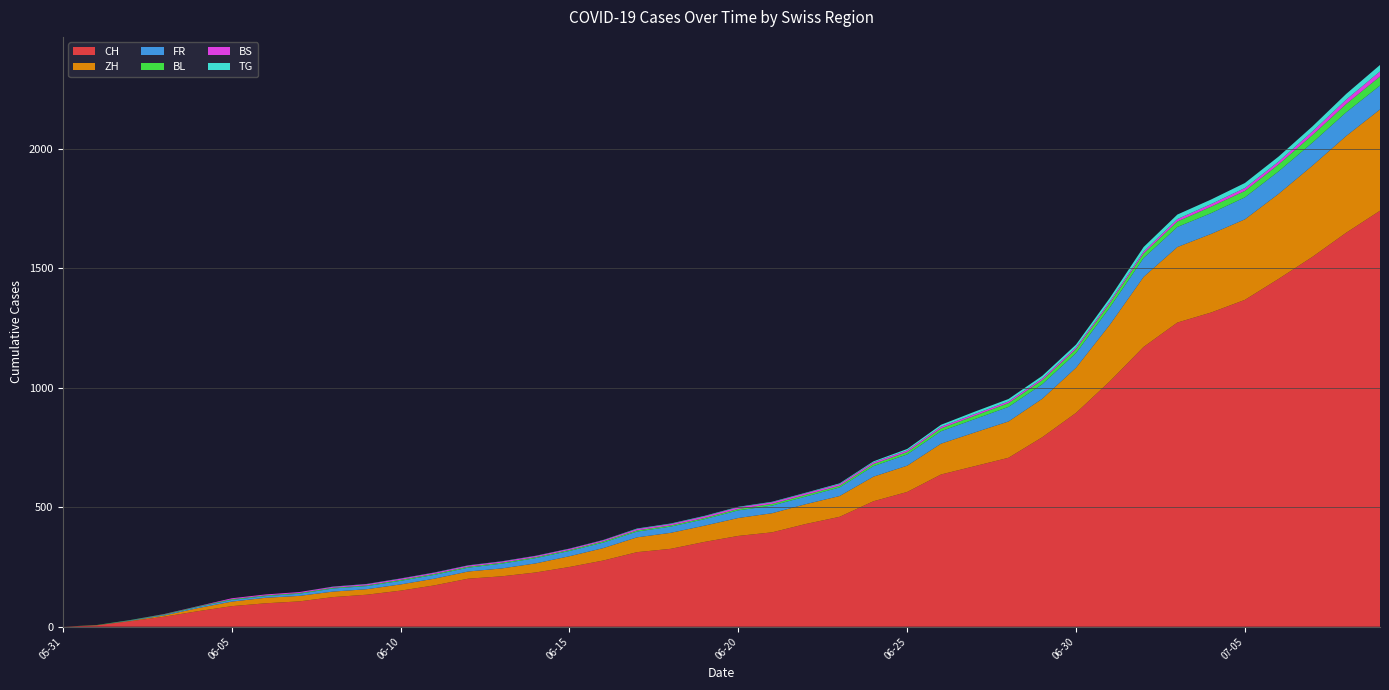

Reading left to right, extract all data points from this chart.

CH: 2020-05-31=0	2020-06-01=6	2020-06-02=23	2020-06-03=42	2020-06-04=65	2020-06-05=86	2020-06-06=98	2020-06-07=106	2020-06-08=124	2020-06-09=134	2020-06-10=151	2020-06-11=173	2020-06-12=201	2020-06-13=211	2020-06-14=227	2020-06-15=250	2020-06-16=277	2020-06-17=312	2020-06-18=326	2020-06-19=355	2020-06-20=380	2020-06-21=395	2020-06-22=430	2020-06-23=460	2020-06-24=525	2020-06-25=564	2020-06-26=637	2020-06-27=672	2020-06-28=707	2020-06-29=793	2020-06-30=895	2020-07-01=1027	2020-07-02=1171	2020-07-03=1273	2020-07-04=1315	2020-07-05=1368	2020-07-06=1456	2020-07-07=1548	2020-07-08=1649	2020-07-09=1741
ZH: 2020-05-31=0	2020-06-01=0	2020-06-02=2	2020-06-03=5	2020-06-04=13	2020-06-05=19	2020-06-06=23	2020-06-07=23	2020-06-08=23	2020-06-09=23	2020-06-10=26	2020-06-11=28	2020-06-12=30	2020-06-13=33	2020-06-14=38	2020-06-15=45	2020-06-16=52	2020-06-17=62	2020-06-18=67	2020-06-19=68	2020-06-20=75	2020-06-21=80	2020-06-22=83	2020-06-23=87	2020-06-24=103	2020-06-25=110	2020-06-26=129	2020-06-27=141	2020-06-28=152	2020-06-29=161	2020-06-30=189	2020-07-01=237	2020-07-02=293	2020-07-03=316	2020-07-04=329	2020-07-05=337	2020-07-06=356	2020-07-07=382	2020-07-08=405	2020-07-09=424
FR: 2020-05-31=0	2020-06-01=0	2020-06-02=2	2020-06-03=3	2020-06-04=5	2020-06-05=7	2020-06-06=7	2020-06-07=9	2020-06-08=13	2020-06-09=13	2020-06-10=15	2020-06-11=16	2020-06-12=16	2020-06-13=20	2020-06-14=22	2020-06-15=22	2020-06-16=23	2020-06-17=24	2020-06-18=26	2020-06-19=27	2020-06-20=32	2020-06-21=32	2020-06-22=32	2020-06-23=36	2020-06-24=44	2020-06-25=47	2020-06-26=52	2020-06-27=56	2020-06-28=61	2020-06-29=61	2020-06-30=61	2020-07-01=72	2020-07-02=79	2020-07-03=84	2020-07-04=87	2020-07-05=92	2020-07-06=94	2020-07-07=96	2020-07-08=99	2020-07-09=100
BL: 2020-05-31=0	2020-06-01=1	2020-06-02=1	2020-06-03=2	2020-06-04=2	2020-06-05=3	2020-06-06=3	2020-06-07=3	2020-06-08=3	2020-06-09=3	2020-06-10=4	2020-06-11=4	2020-06-12=4	2020-06-13=4	2020-06-14=4	2020-06-15=4	2020-06-16=5	2020-06-17=5	2020-06-18=5	2020-06-19=5	2020-06-20=6	2020-06-21=7	2020-06-22=7	2020-06-23=7	2020-06-24=9	2020-06-25=10	2020-06-26=12	2020-06-27=14	2020-06-28=16	2020-06-29=17	2020-06-30=17	2020-07-01=18	2020-07-02=19	2020-07-03=23	2020-07-04=27	2020-07-05=27	2020-07-06=29	2020-07-07=32	2020-07-08=35	2020-07-09=38
BS: 2020-05-31=0	2020-06-01=0	2020-06-02=0	2020-06-03=1	2020-06-04=1	2020-06-05=4	2020-06-06=4	2020-06-07=4	2020-06-08=4	2020-06-09=5	2020-06-10=5	2020-06-11=5	2020-06-12=5	2020-06-13=5	2020-06-14=5	2020-06-15=5	2020-06-16=5	2020-06-17=6	2020-06-18=6	2020-06-19=7	2020-06-20=7	2020-06-21=7	2020-06-22=7	2020-06-23=7	2020-06-24=7	2020-06-25=7	2020-06-26=7	2020-06-27=7	2020-06-28=7	2020-06-29=7	2020-06-30=7	2020-07-01=7	2020-07-02=8	2020-07-03=10	2020-07-04=11	2020-07-05=12	2020-07-06=12	2020-07-07=15	2020-07-08=18	2020-07-09=21
TG: 2020-05-31=0	2020-06-01=0	2020-06-02=0	2020-06-03=0	2020-06-04=0	2020-06-05=0	2020-06-06=0	2020-06-07=0	2020-06-08=1	2020-06-09=1	2020-06-10=1	2020-06-11=1	2020-06-12=1	2020-06-13=1	2020-06-14=1	2020-06-15=1	2020-06-16=1	2020-06-17=2	2020-06-18=2	2020-06-19=2	2020-06-20=2	2020-06-21=2	2020-06-22=2	2020-06-23=3	2020-06-24=4	2020-06-25=6	2020-06-26=8	2020-06-27=10	2020-06-28=10	2020-06-29=11	2020-06-30=12	2020-07-01=15	2020-07-02=19	2020-07-03=19	2020-07-04=19	2020-07-05=21	2020-07-06=21	2020-07-07=21	2020-07-08=24	2020-07-09=27